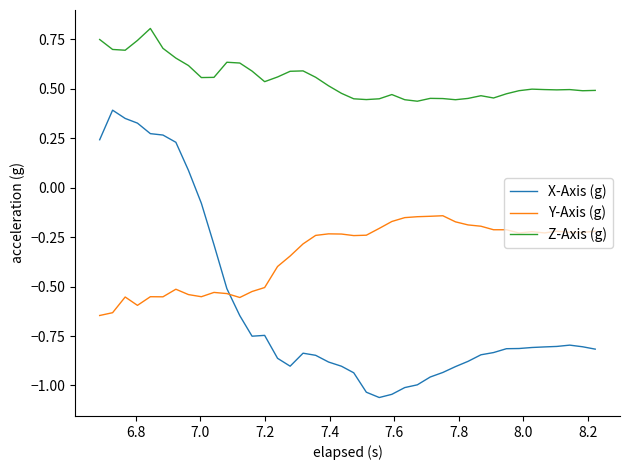

What is the difference between the maximum and minimum values in the X-Axis (g) series?

1.5